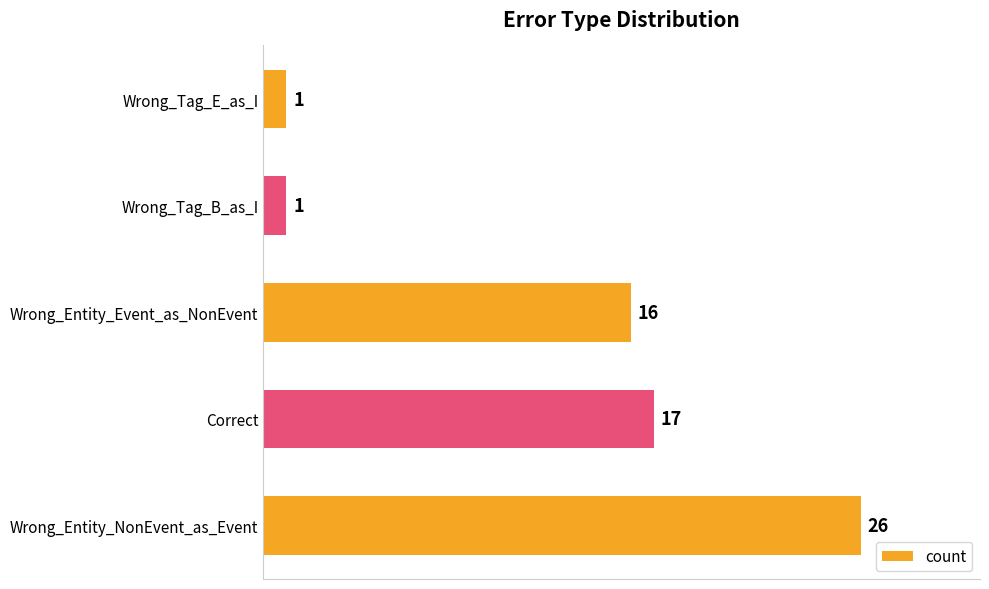

Which has a higher value, Wrong_Entity_NonEvent_as_Event or Wrong_Tag_E_as_I?

Wrong_Entity_NonEvent_as_Event